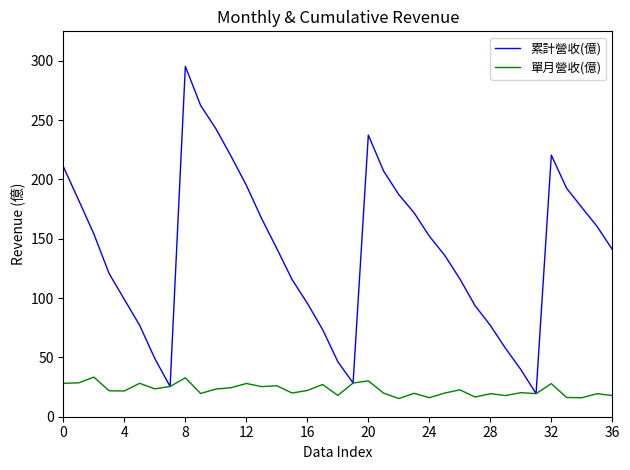

What is the greatest value displayed?

295.3